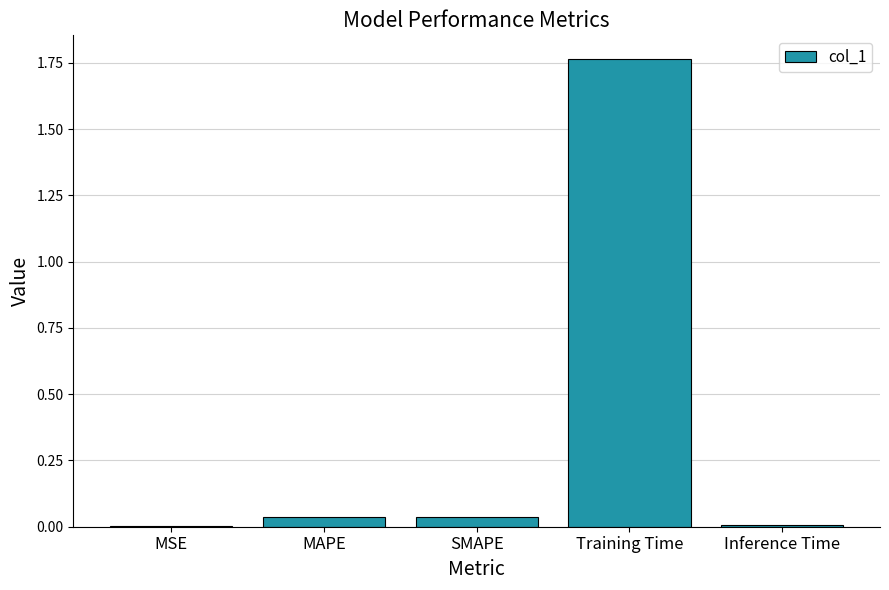

At which category does the chart reach its peak across all series?

Training Time